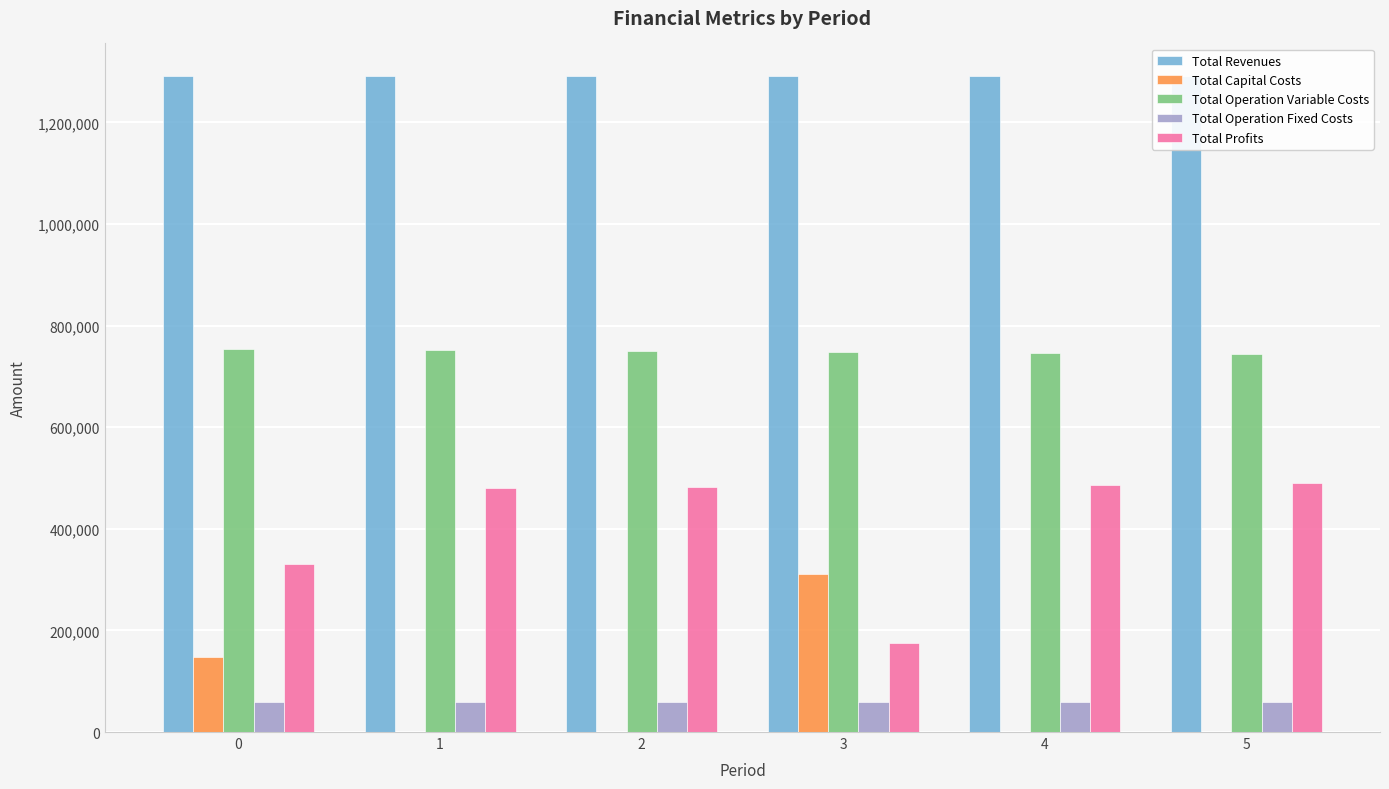

How many values in the Total Profits series are below 482127?

3